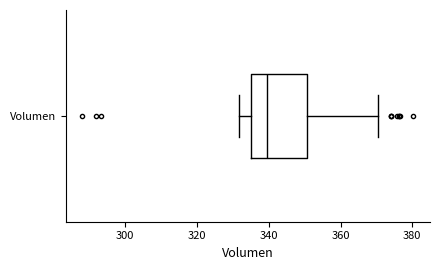

Transcribe this box plot: give where the median line is, the range the box spans, and where the two whiskers end, as read against the x-axis. The values are not printed on the chart, so give them approximately, as read against the axis.

median 340, box 336 to 350, whiskers 332 to 370